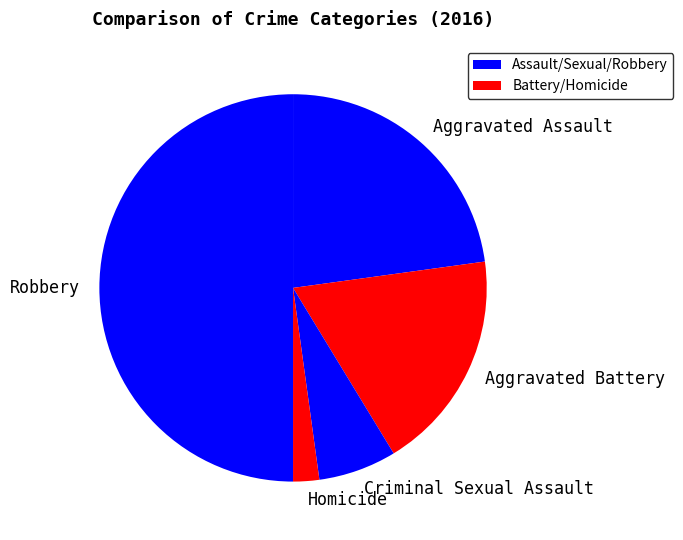

Is Criminal Sexual Assault the majority of the pie?

No